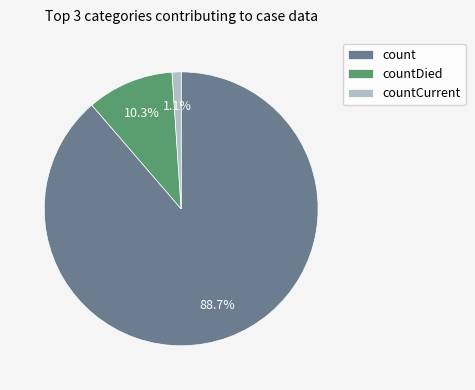

To the nearest percent, what portion does countCurrent represent?

1%